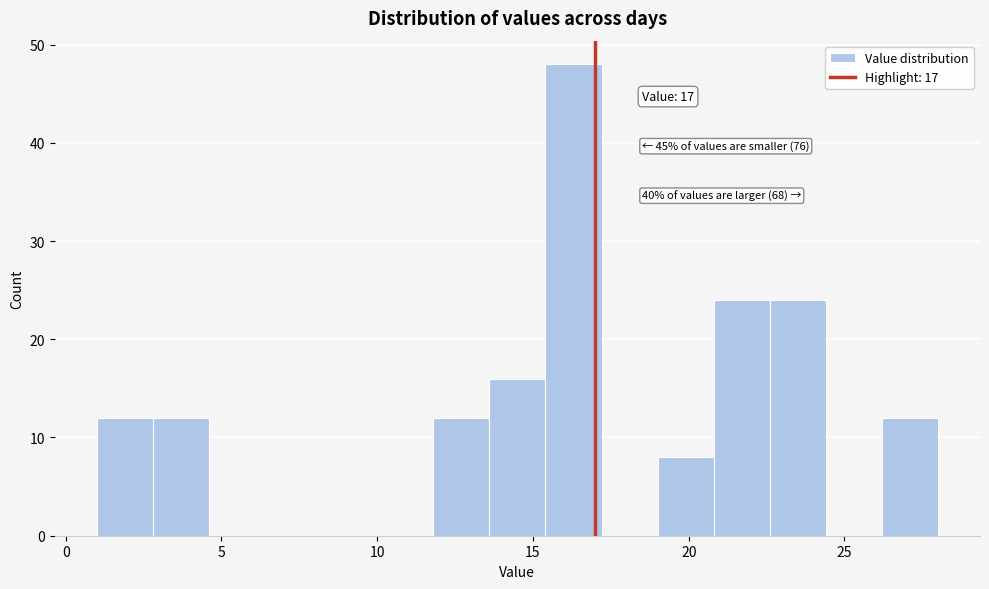

Around what value on the x-axis is the tallest bar? Give the approximate position of its centre, as read against the axis.

16.5